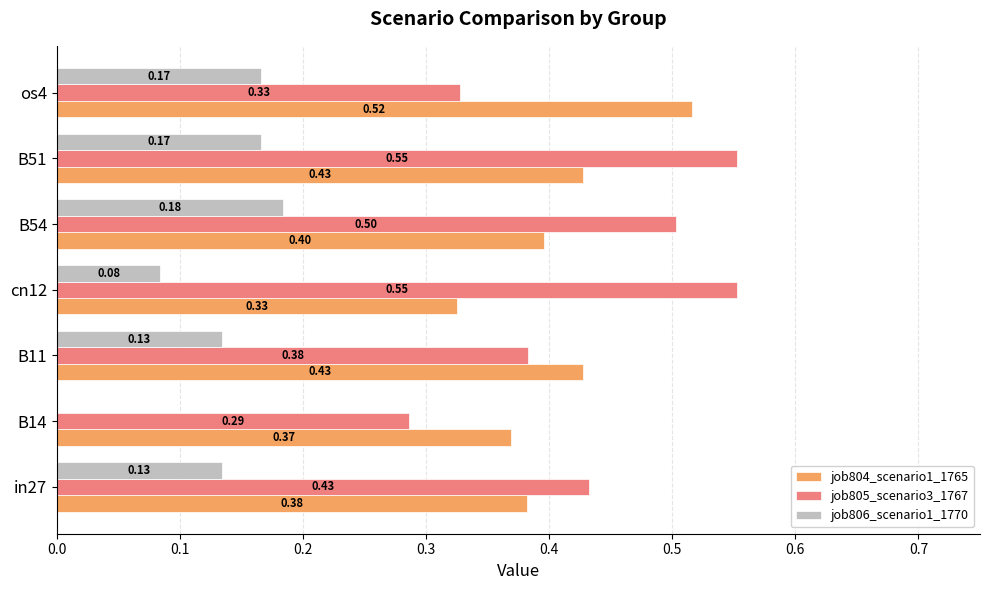

Between B14 and B11, which series saw the biggest shift?

job806_scenario1_1770